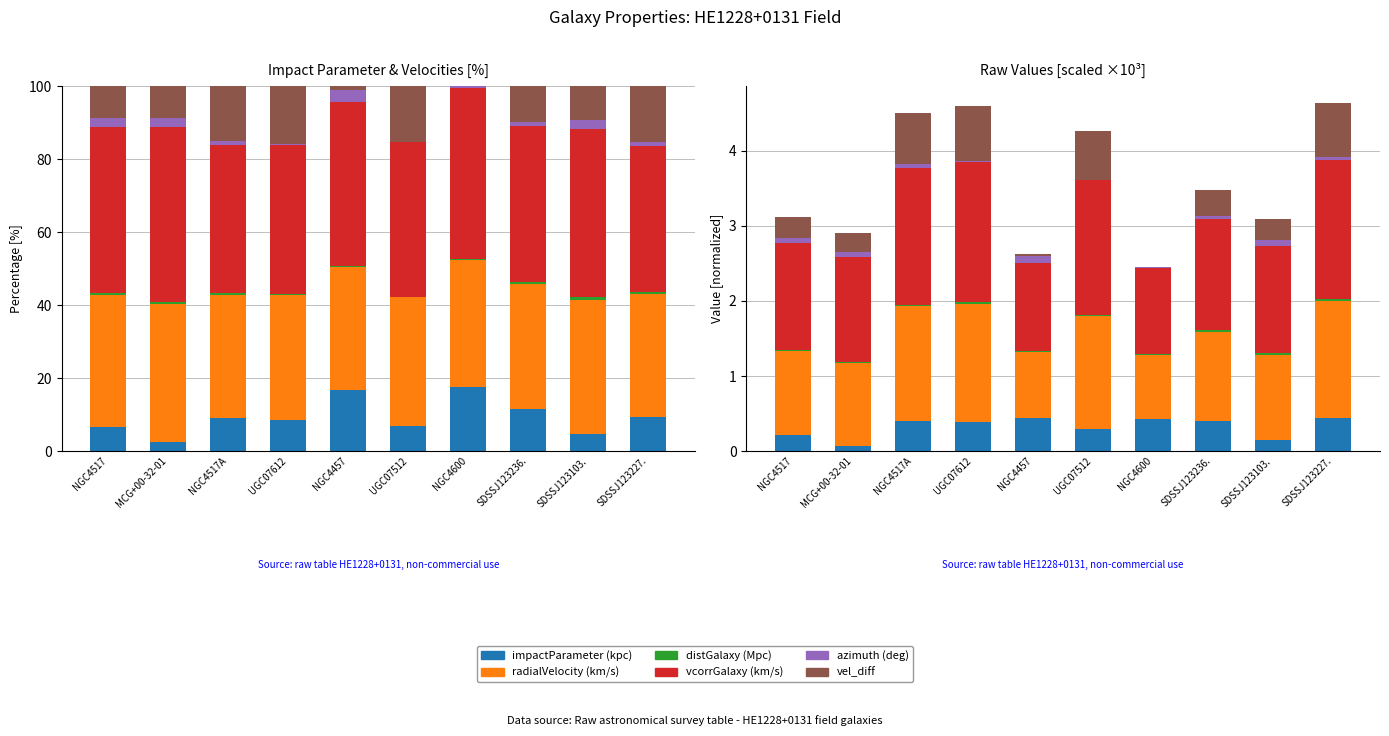

The azimuth (deg) series shows 0.0 at UGC07512. True or false?

True